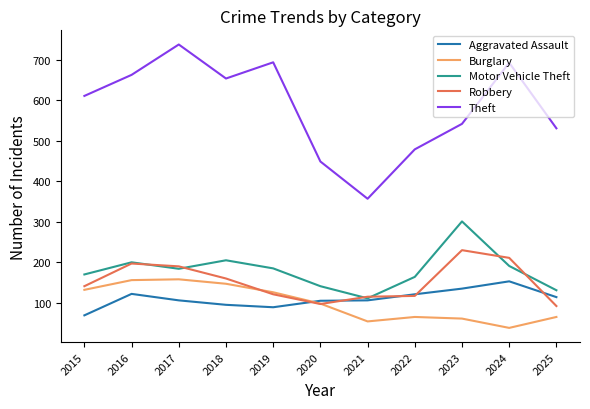

True or false: Motor Vehicle Theft has a value of 170 at 2015.

True